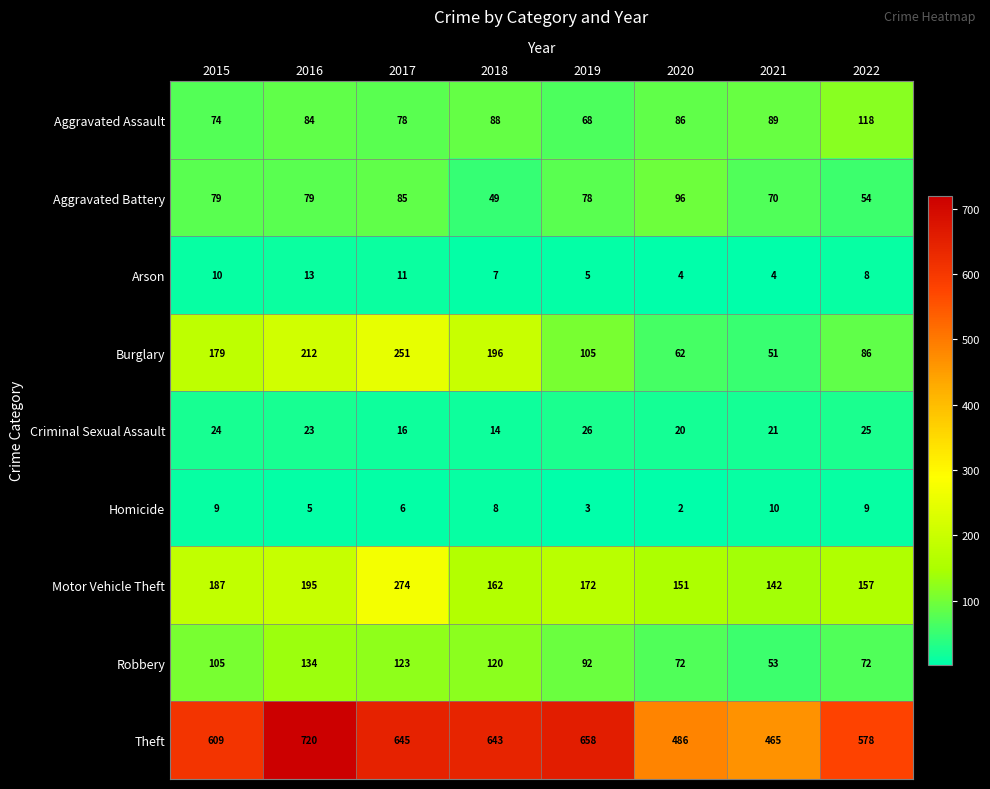

What is the difference between the maximum and second lowest values in the Motor Vehicle Theft series?

123